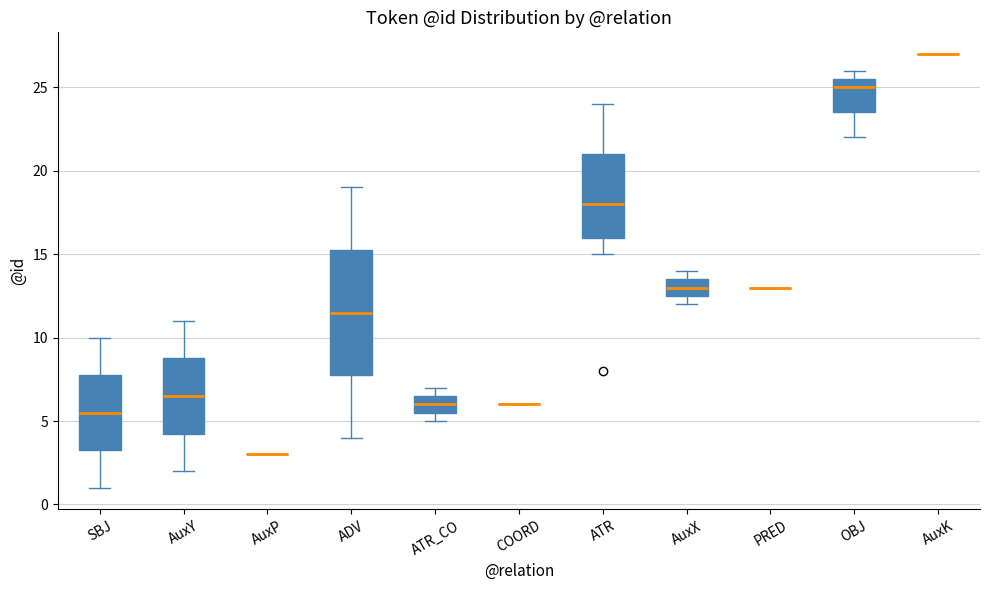

Comparing the boxes themselves (not the whiskers), which one is the tallest?

ADV